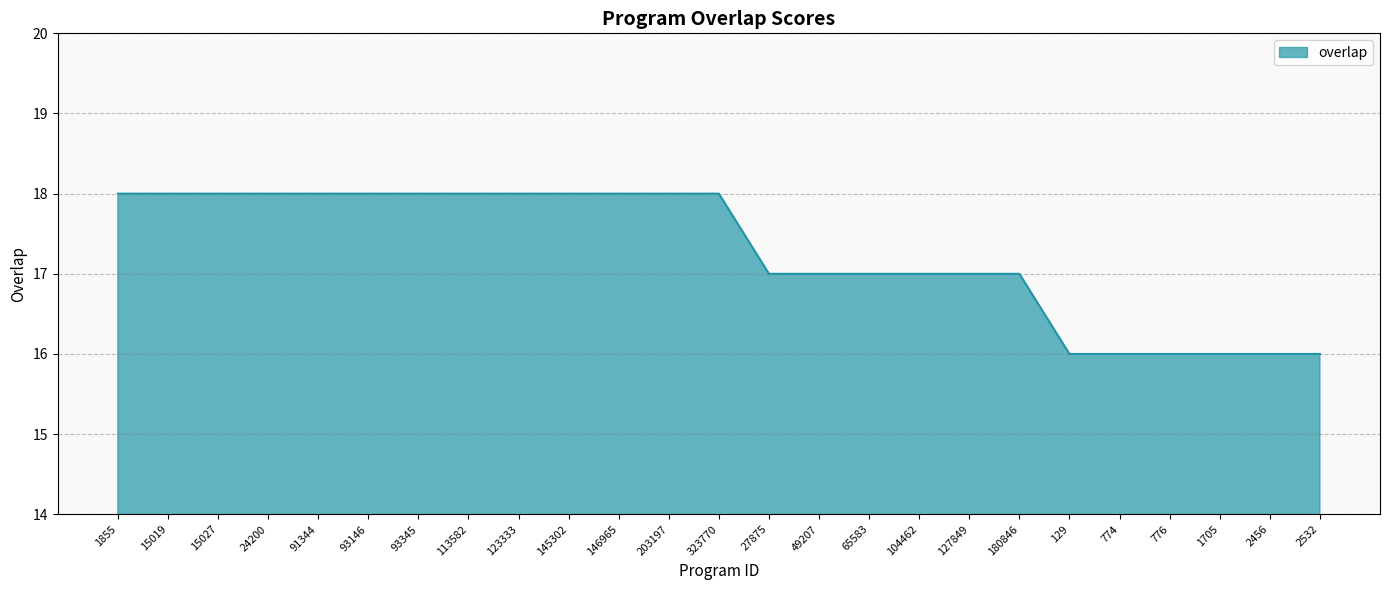

The chart shows a value of 17 at 127849. True or false?

True